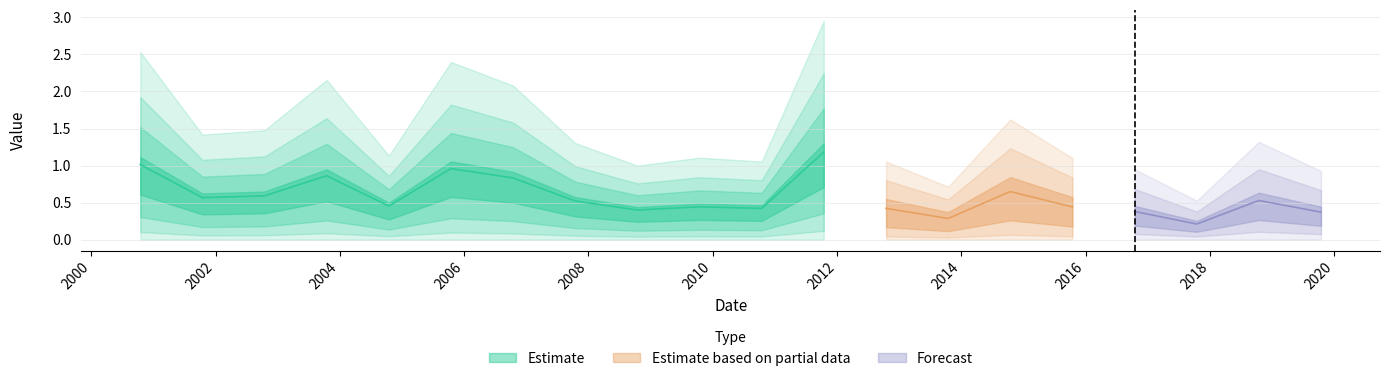

True or false: the data shows 0.7 at 2004-10-15.

False